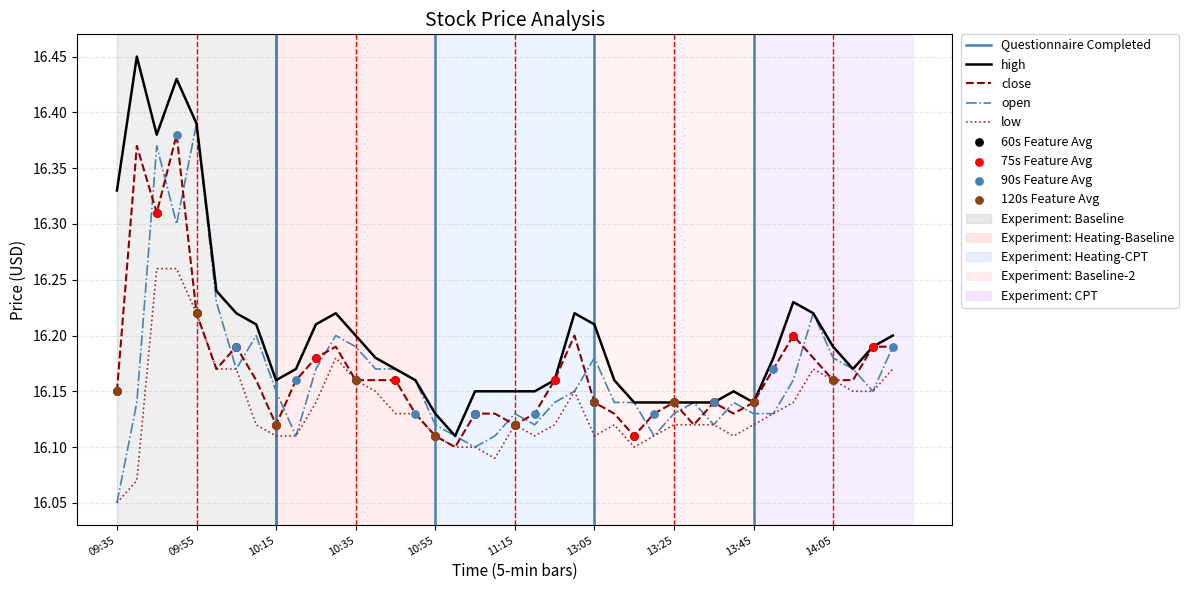

Is the value of close at 2025-07-11 13:15:00 greater than the value of open at 2025-07-11 14:05:00?

No